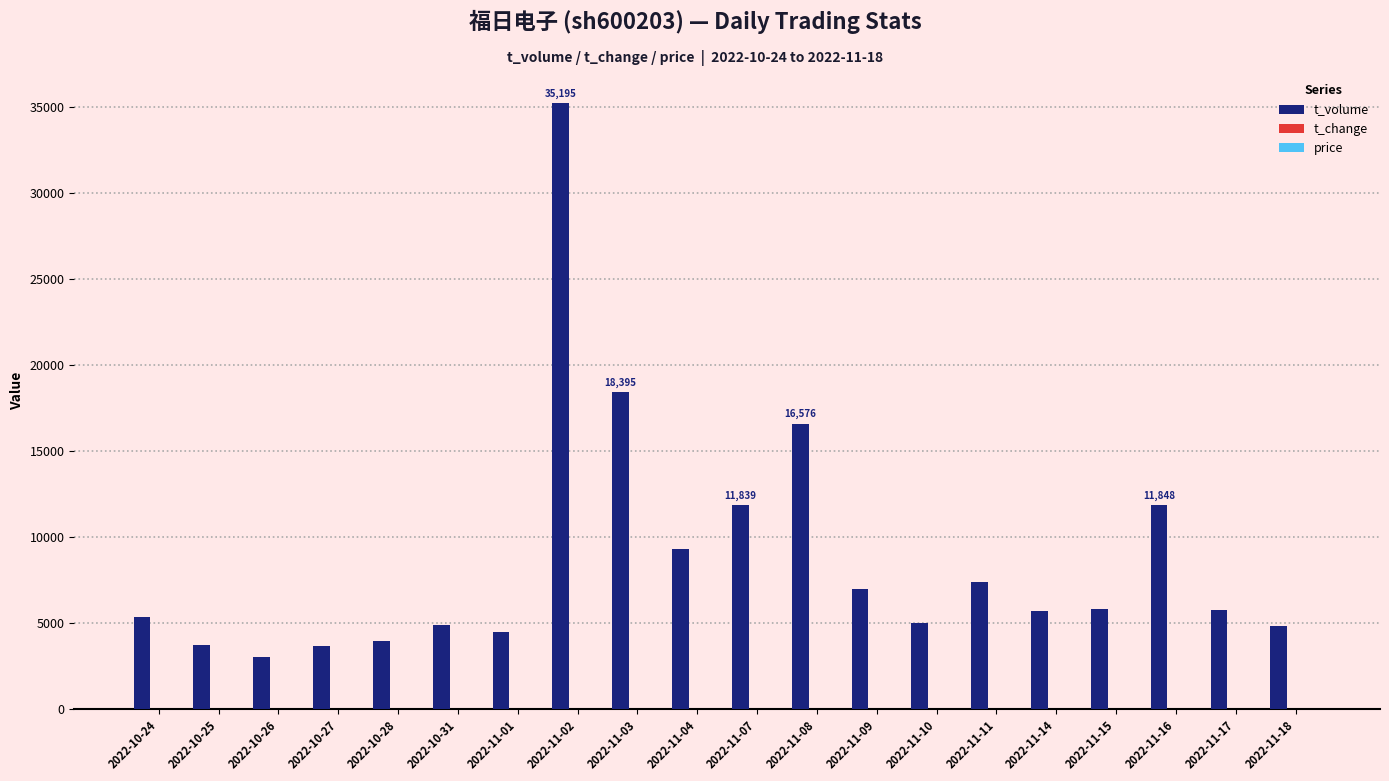

The value of t_volume at 2022-11-17 is 8547.4. True or false?

False